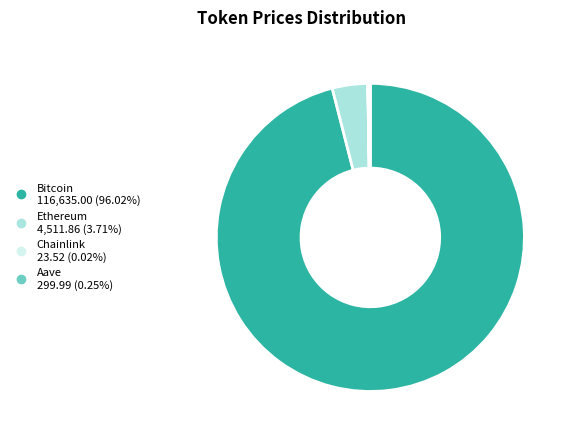

Which category has the biggest portion of the pie?

Bitcoin